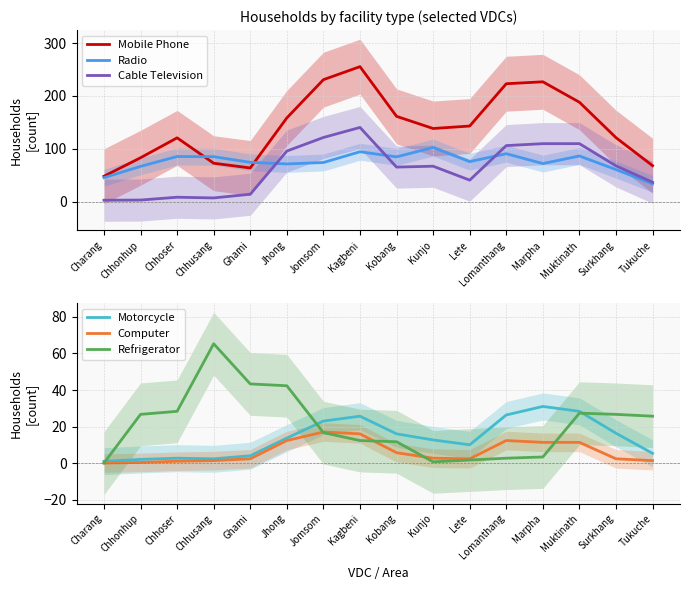

What is the label of the 3rd point from the right?

Muktinath